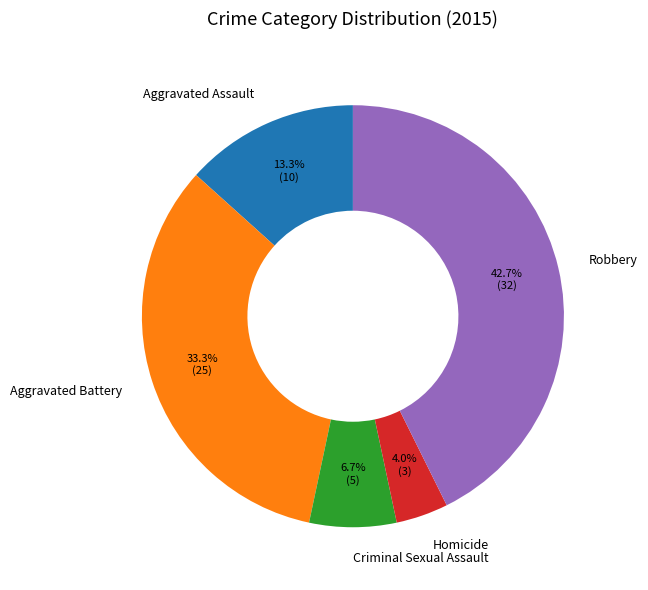

To the nearest percent, what portion does Criminal Sexual Assault represent?

7%